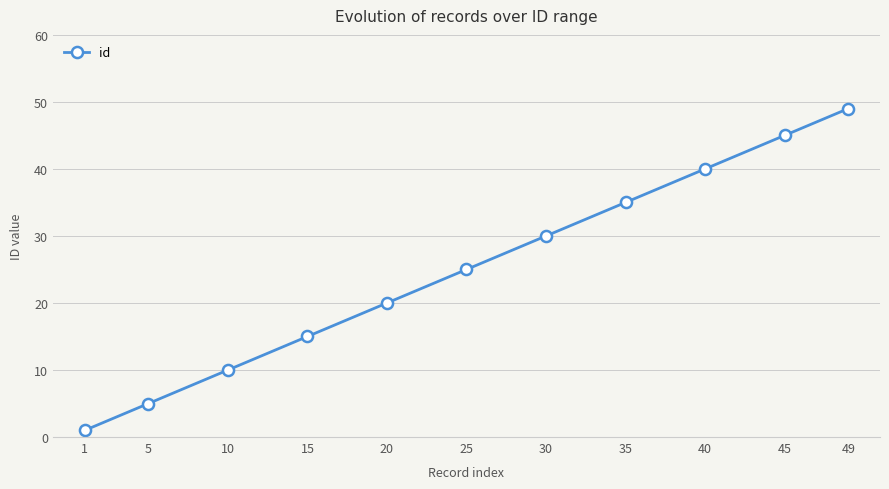

What is the difference between the maximum and second lowest values?

44